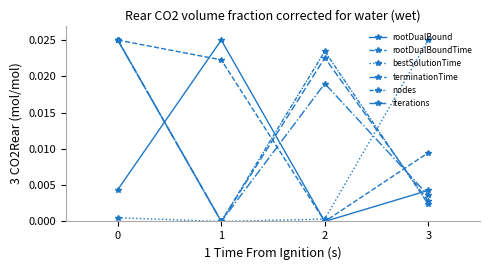

At how many categories does at least one series exceed 0?

4